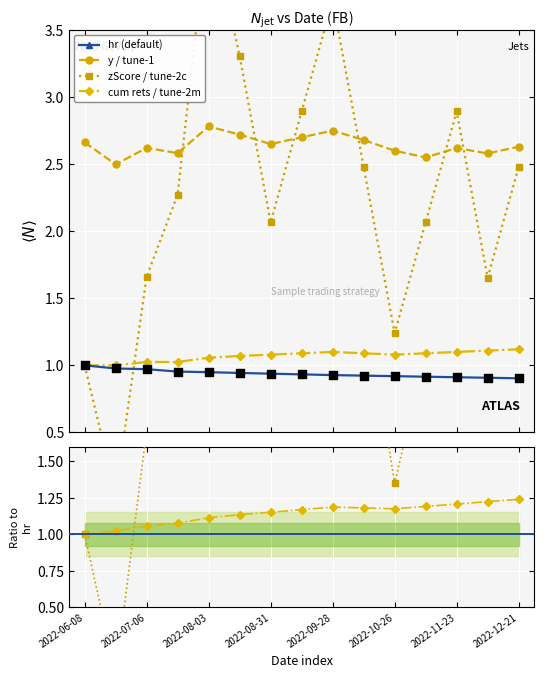

Which series contains the lowest Y value?

zScore / tune-2c